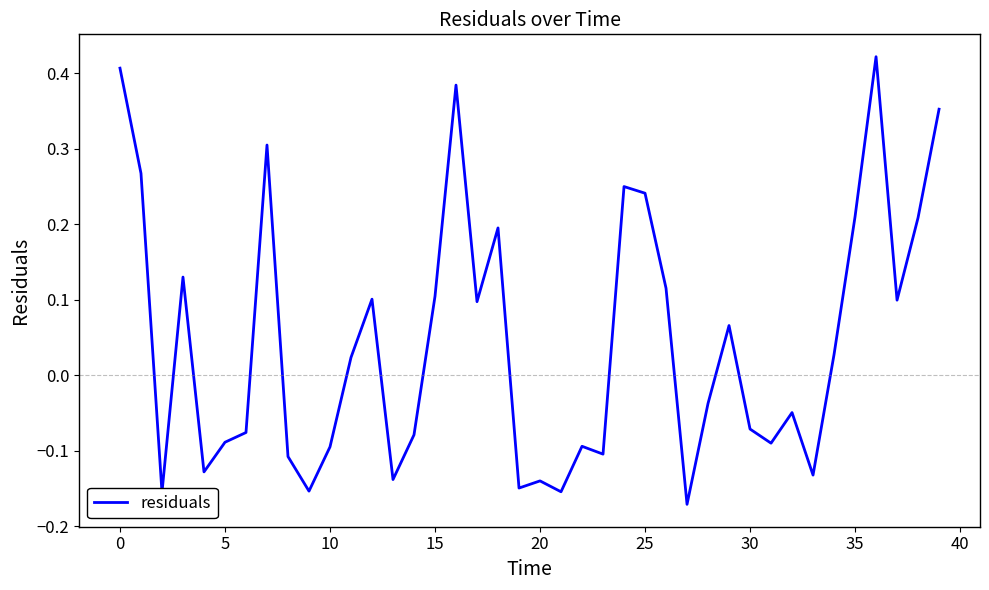

Count the number of categories in the chart.

40